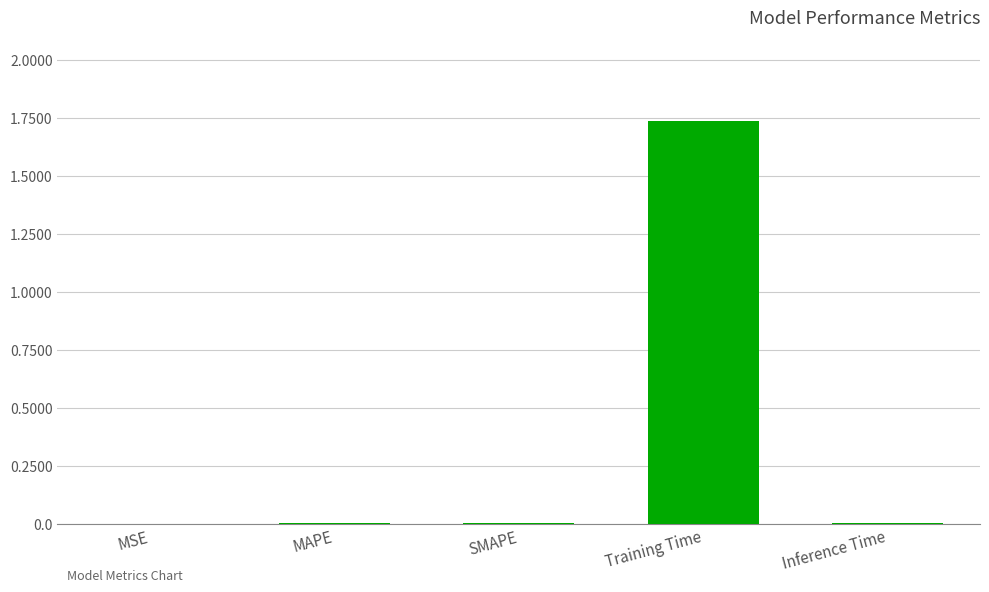

The value at MAPE is 0.0. True or false?

True